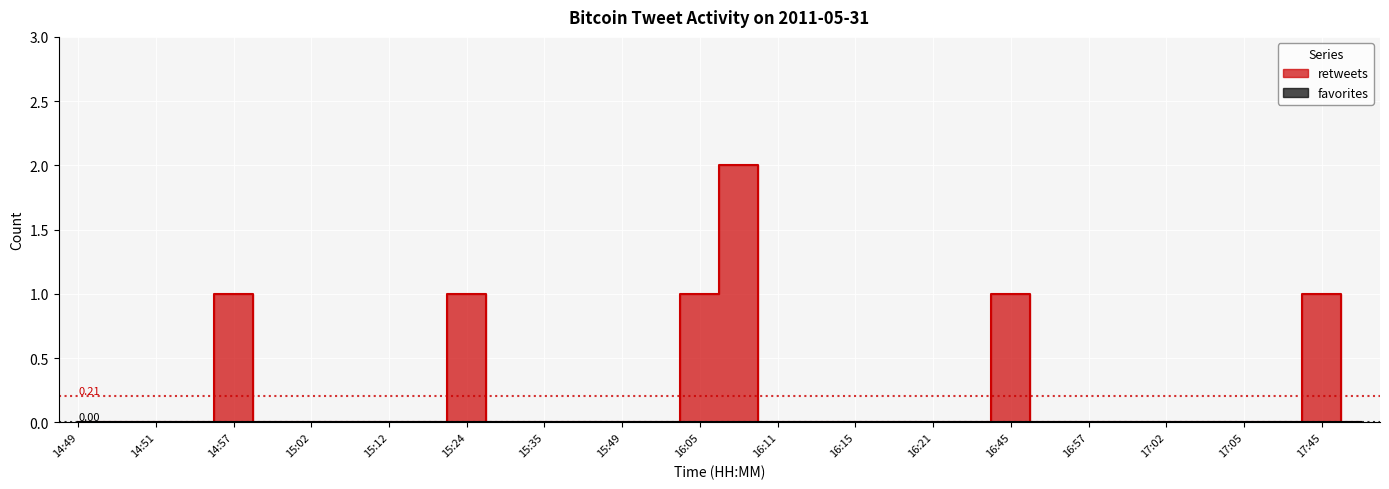

How many points are higher than both their immediate neighbors (excluding endpoints)?

5